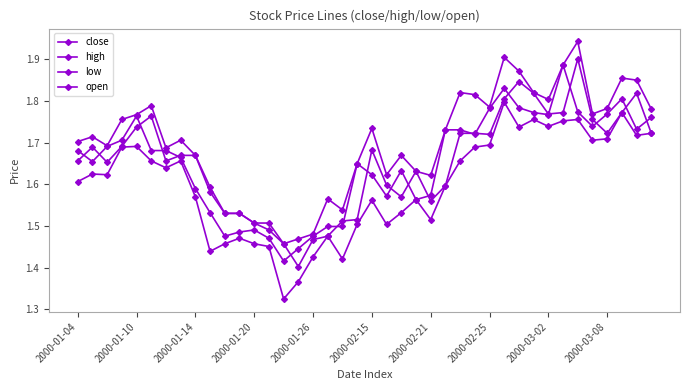

Is this an area chart (filled region under the line)?

No